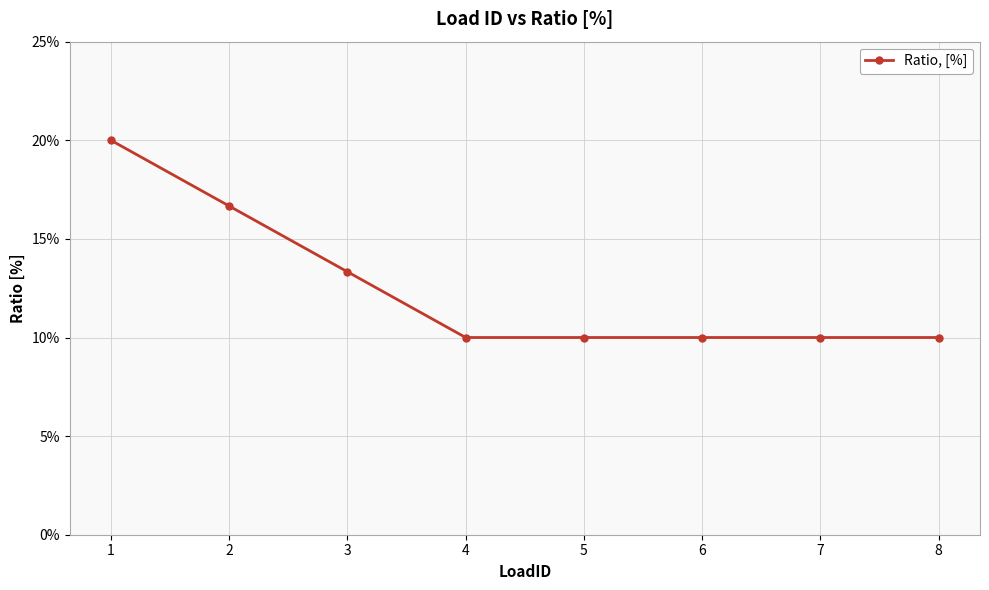

List the labels in order of value, largest first.

1, 2, 3, 4, 5, 6, 7, 8